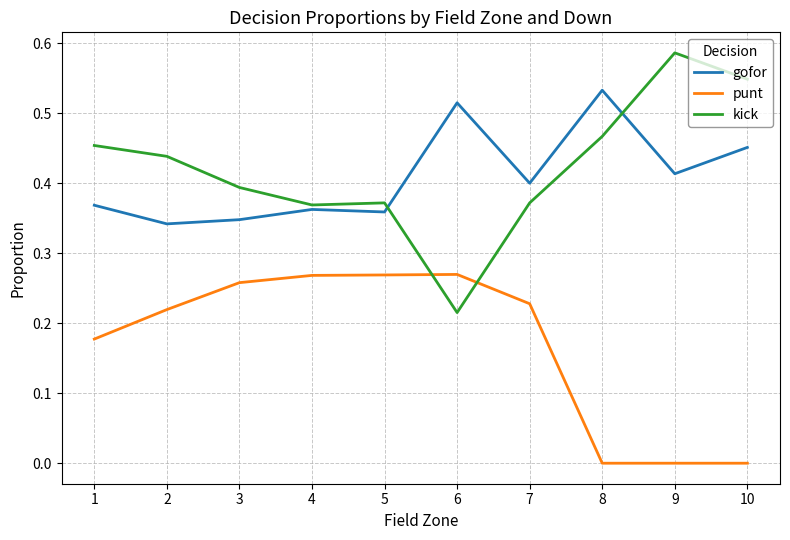

True or false: kick and gofor cross at least once.

True